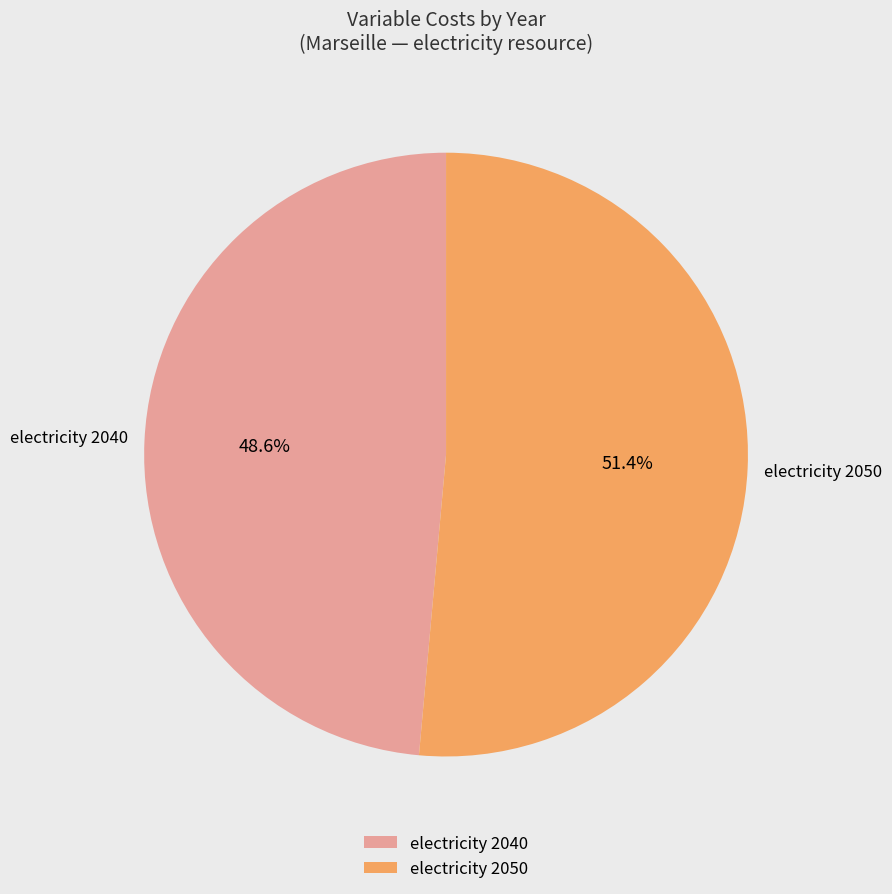

Is there any slice that represents more than half of the pie?

Yes